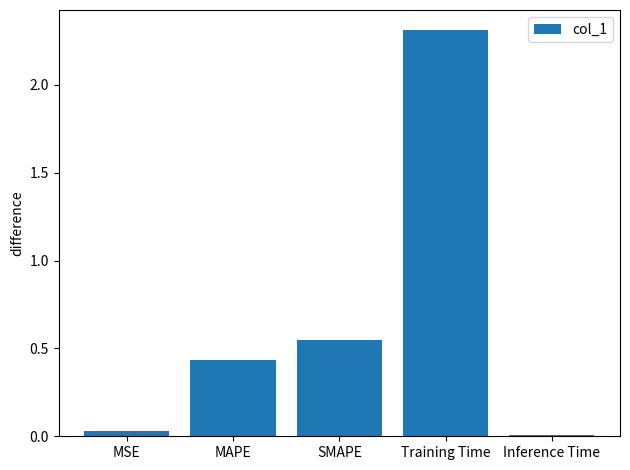

What is the difference between the second highest and minimum values?

0.5